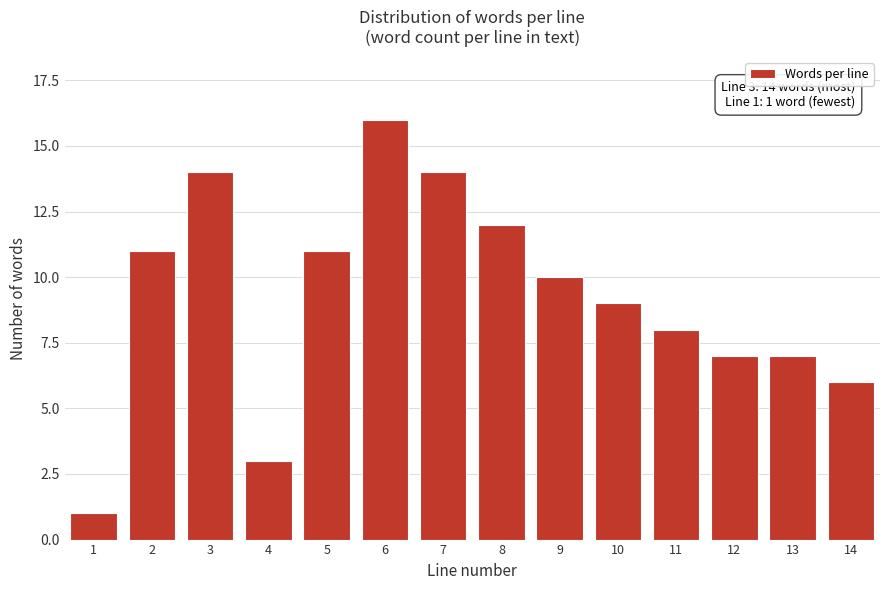

Reading left to right, transcribe all the data shown in this chart.

1=1	2=11	3=14	4=3	5=11	6=16	7=14	8=12	9=10	10=9	11=8	12=7	13=7	14=6